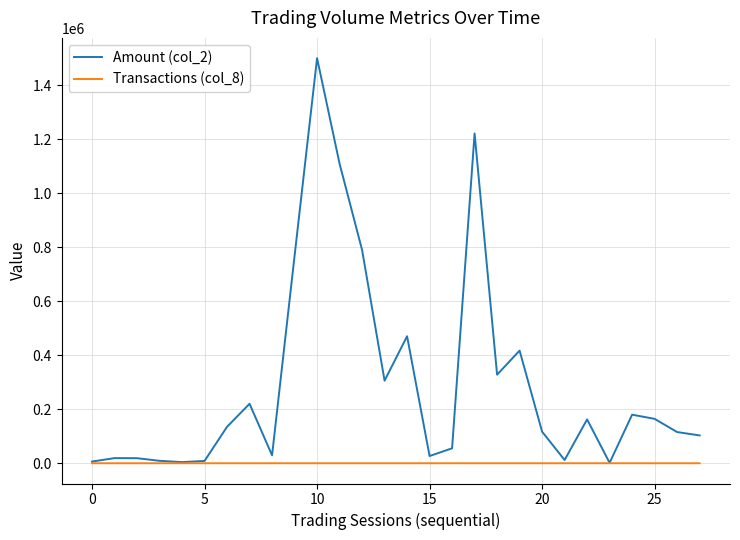

Rank the series by their maximum value, from lowest to highest.

Transactions (col_8), Amount (col_2)